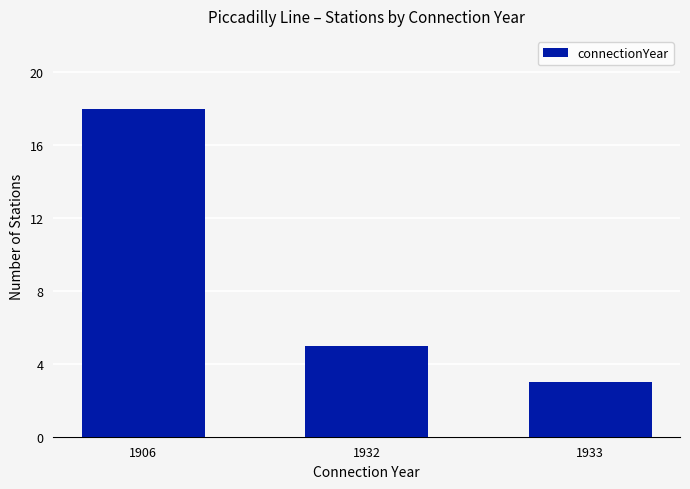

How many values are below 5?

1